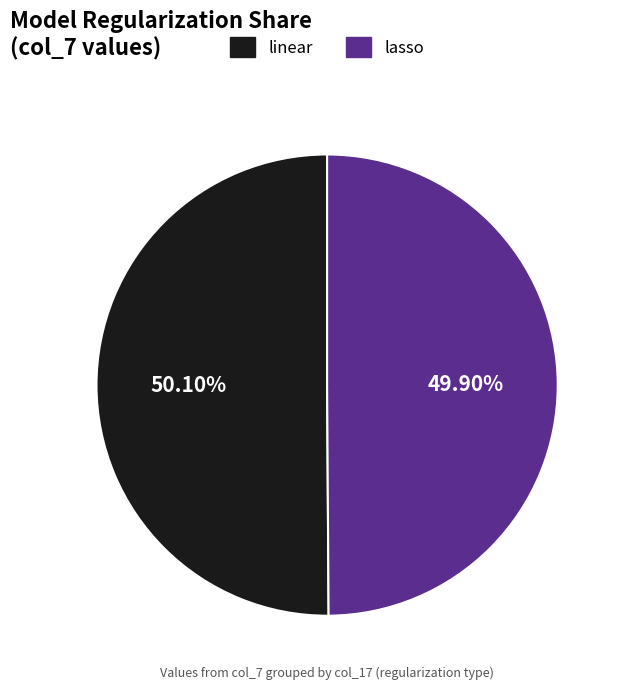

The linear slice represents 37% of the pie. True or false?

False